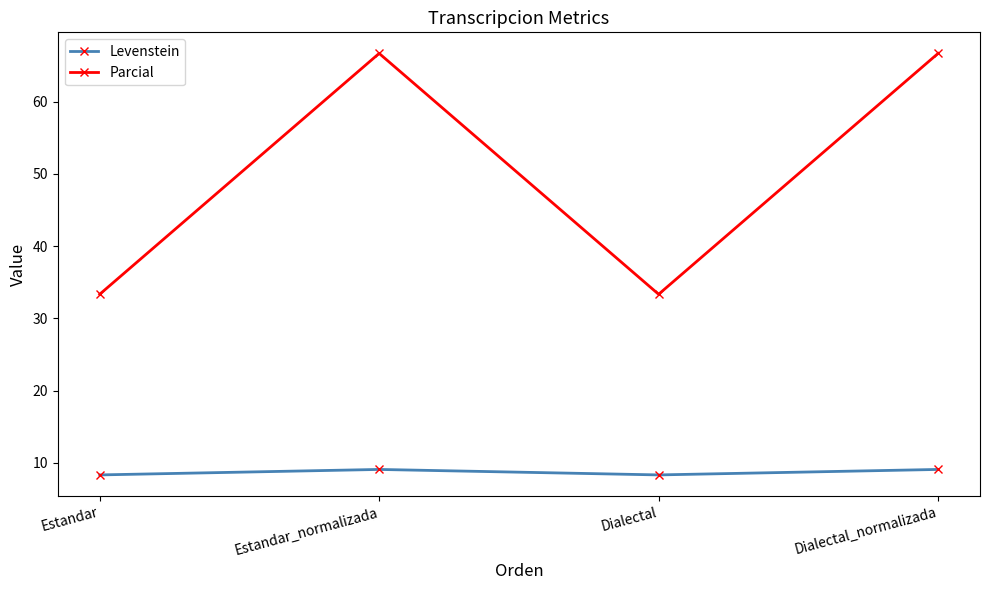

True or false: Parcial has a value of 12.1 at Dialectal.

False